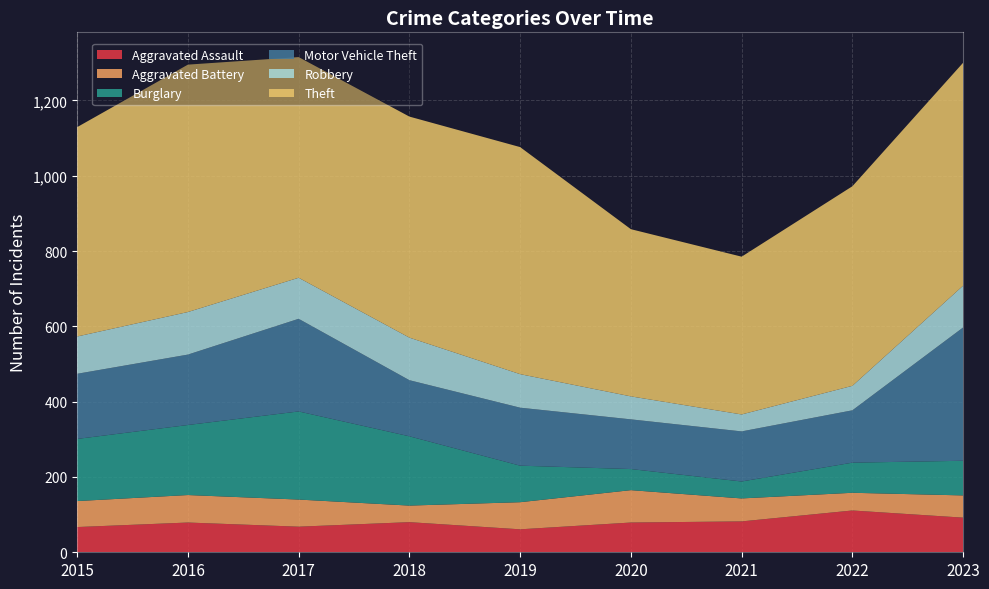

Reading left to right, extract all data points from this chart.

Aggravated Assault: 67	79	68	80	61	79	82	111	92
Aggravated Battery: 69	73	72	44	72	86	61	47	59
Burglary: 165	186	234	184	97	56	45	80	92
Motor Vehicle Theft: 173	187	246	149	154	132	133	139	354
Robbery: 99	113	109	113	89	61	45	65	111
Theft: 556	657	586	587	603	444	419	530	592